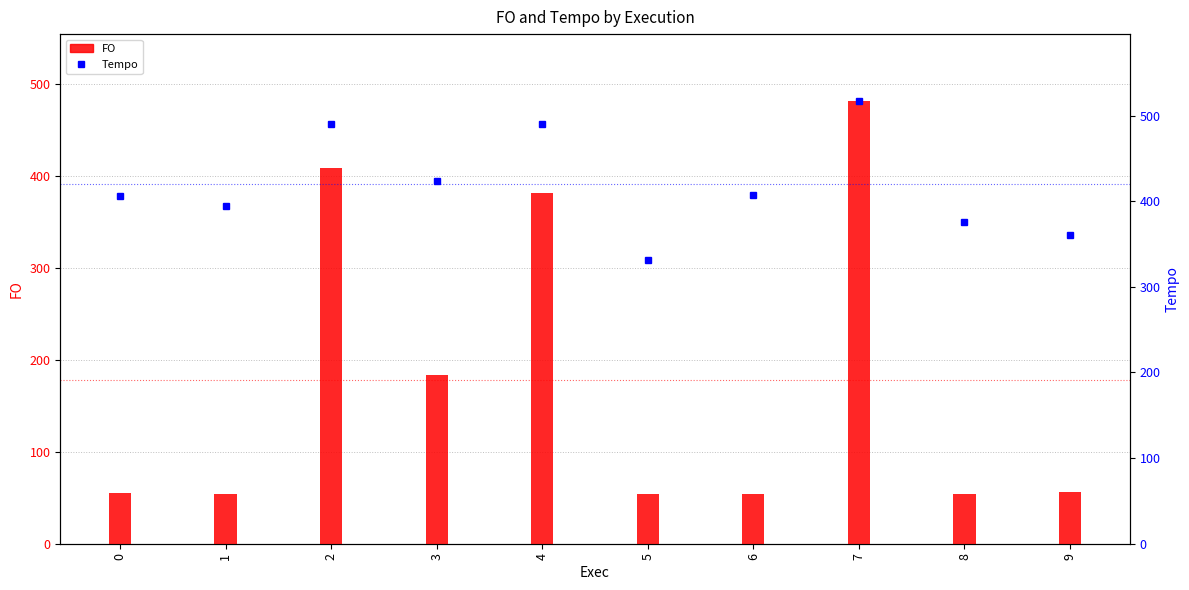

Where does the Tempo series first go above 407?

2